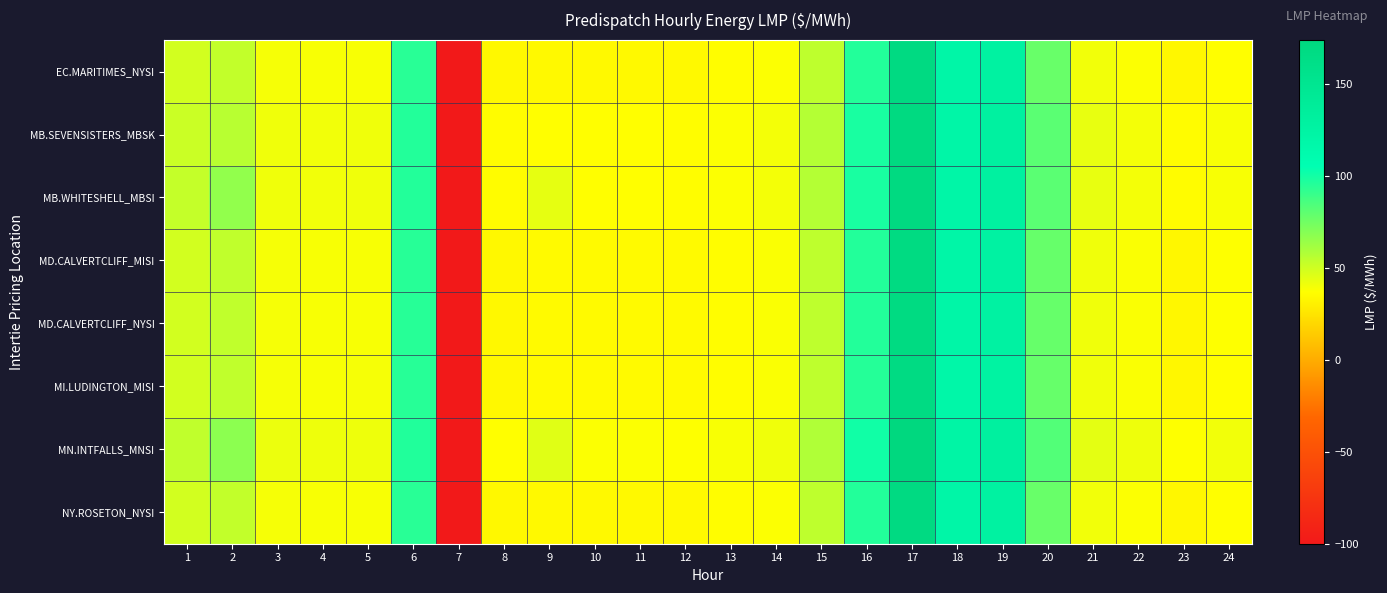

List the series in order of their peak value, lowest first.

MI.LUDINGTON_MISI, MD.CALVERTCLIFF_MISI, MD.CALVERTCLIFF_NYSI, EC.MARITIMES_NYSI, NY.ROSETON_NYSI, MB.SEVENSISTERS_MBSK, MB.WHITESHELL_MBSI, MN.INTFALLS_MNSI